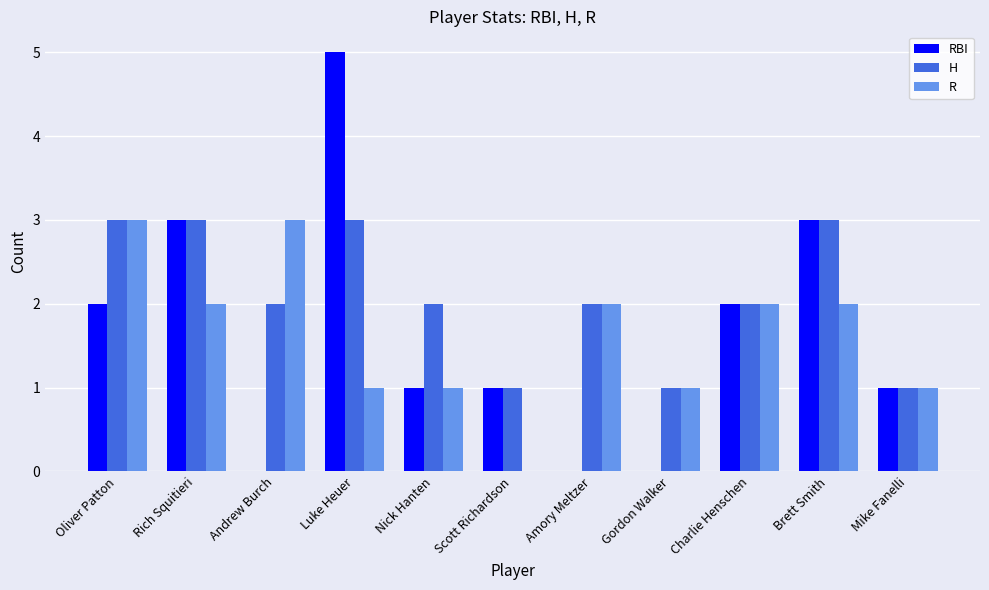

What is the difference between the RBI values at Andrew Burch and Luke Heuer?

5